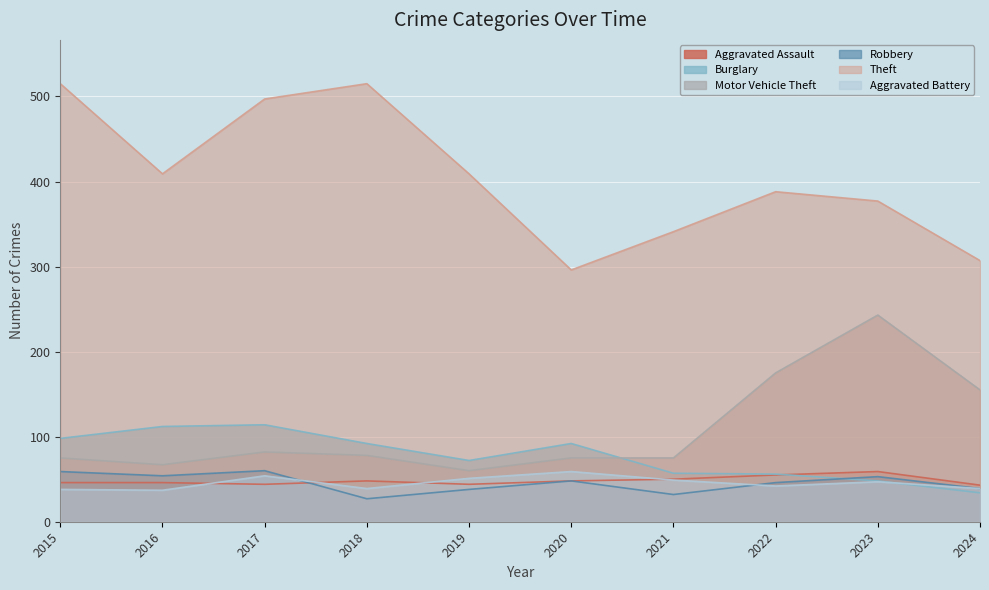

What is the value of the Motor Vehicle Theft point at the 6th from the left?

75